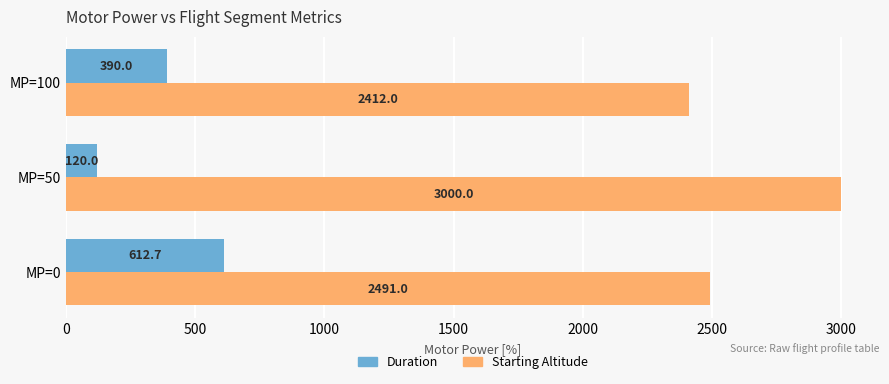

List the series in order of their overall mean, lowest first.

Duration, Starting Altitude